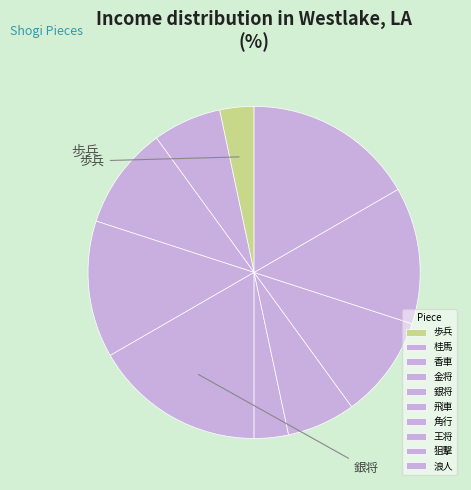

To the nearest percent, what is the difference between the largest and smallest slice percentages?

13%